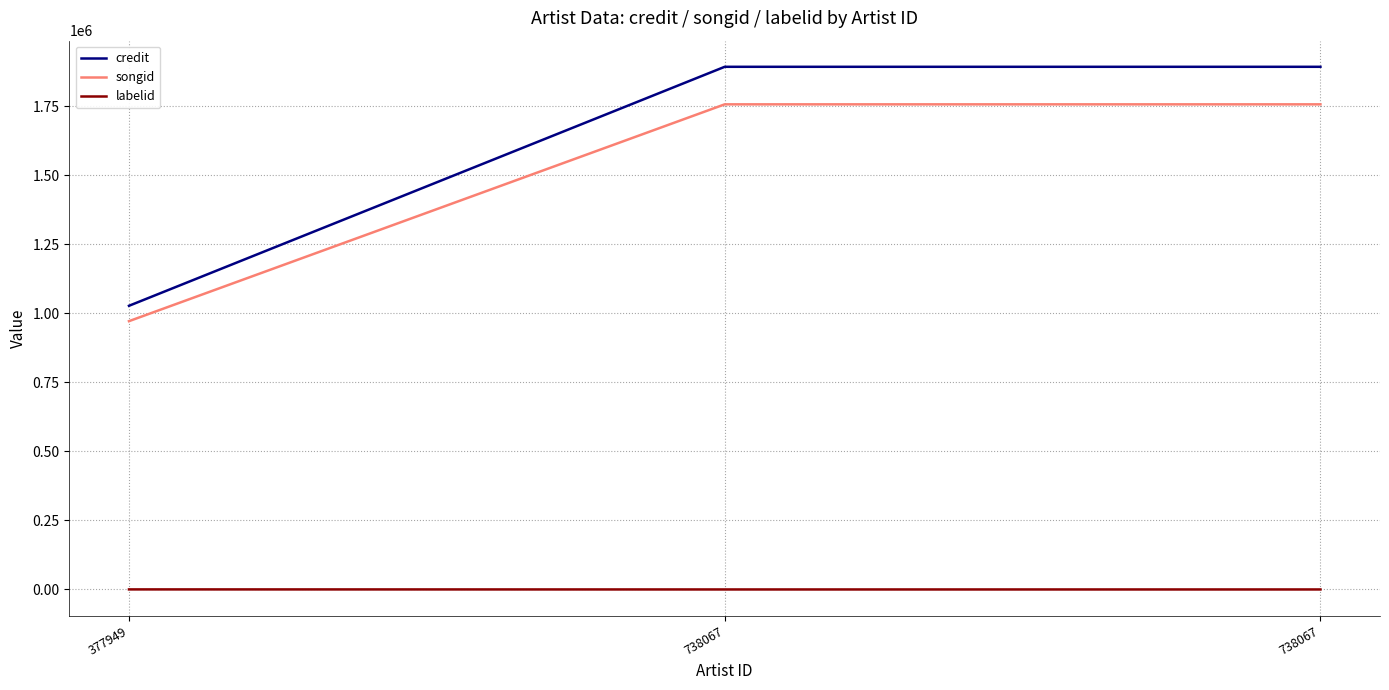

What is the sum of all songid values?

4486242